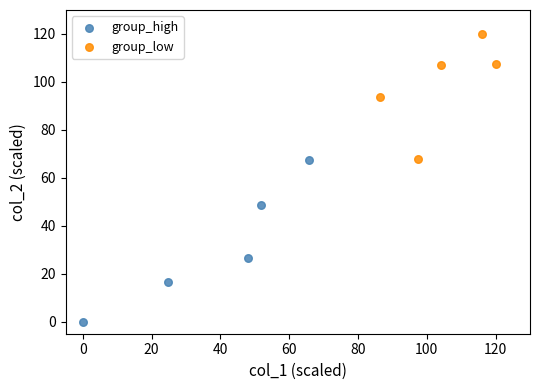

Which series contains the highest Y value?

group_low